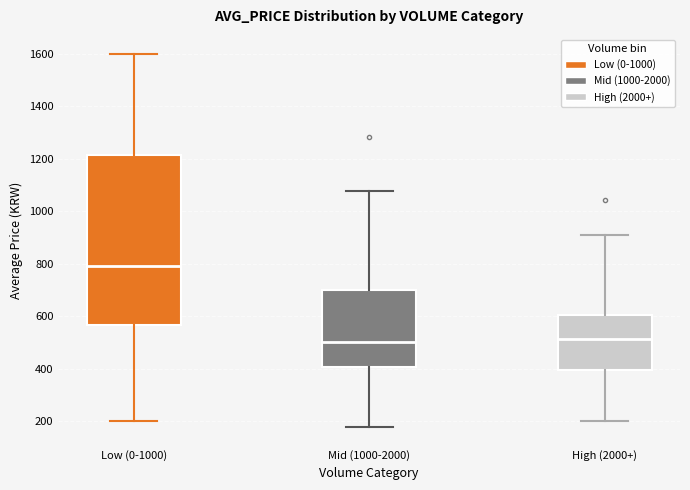

Which box is the tallest, from its lower edge to its upper edge?

Low (0-1000)